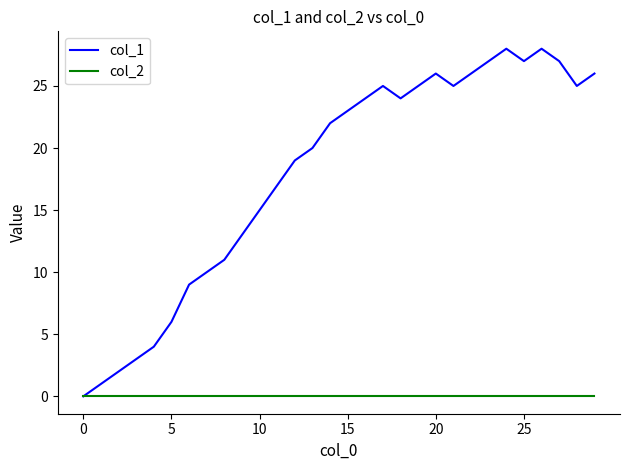

Rank the series by their average value, from lowest to highest.

col_2, col_1